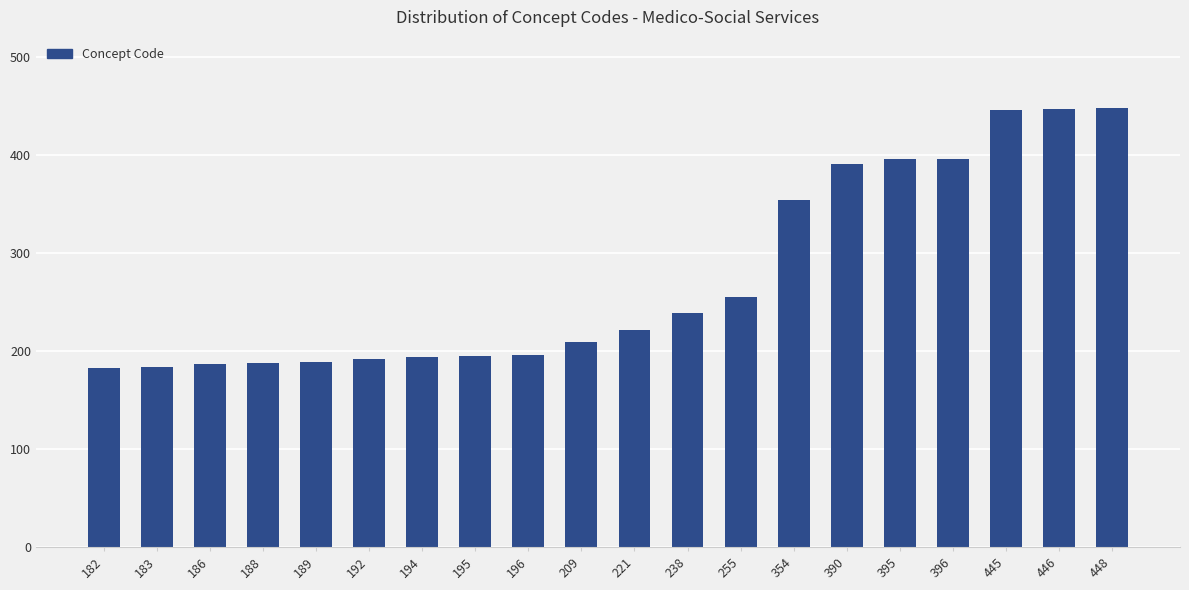

What is the average value?

275